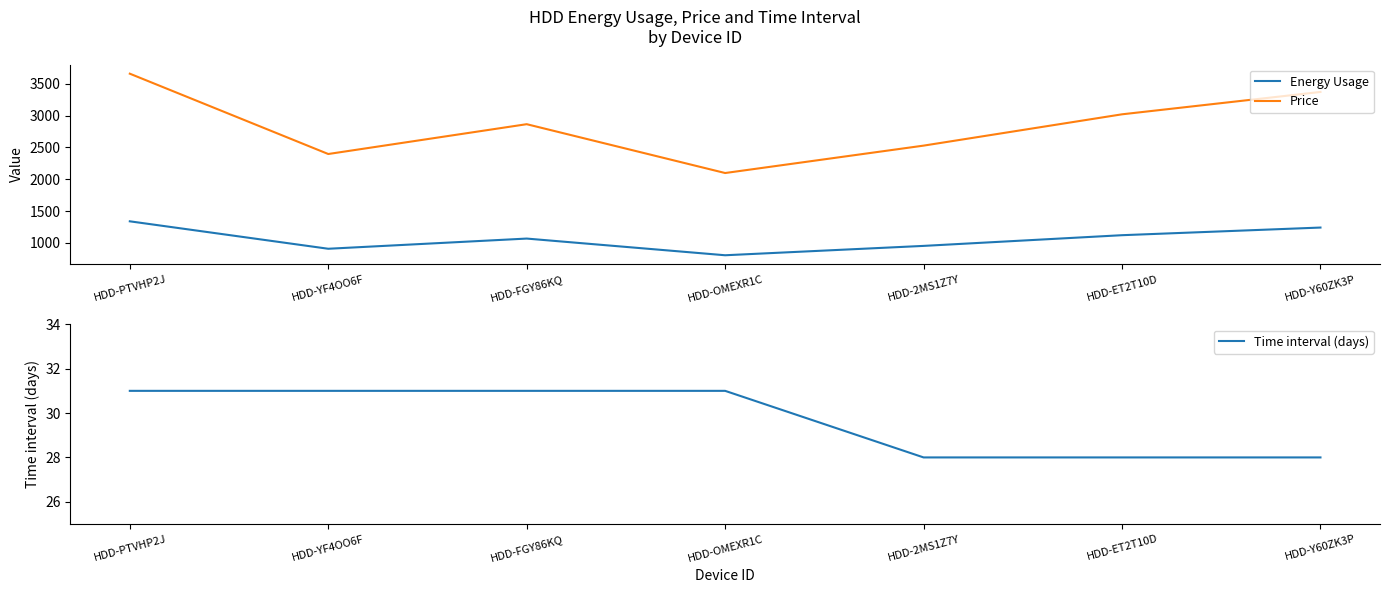

At which label is Time interval (days) closest to 29?

HDD-2MS1Z7Y